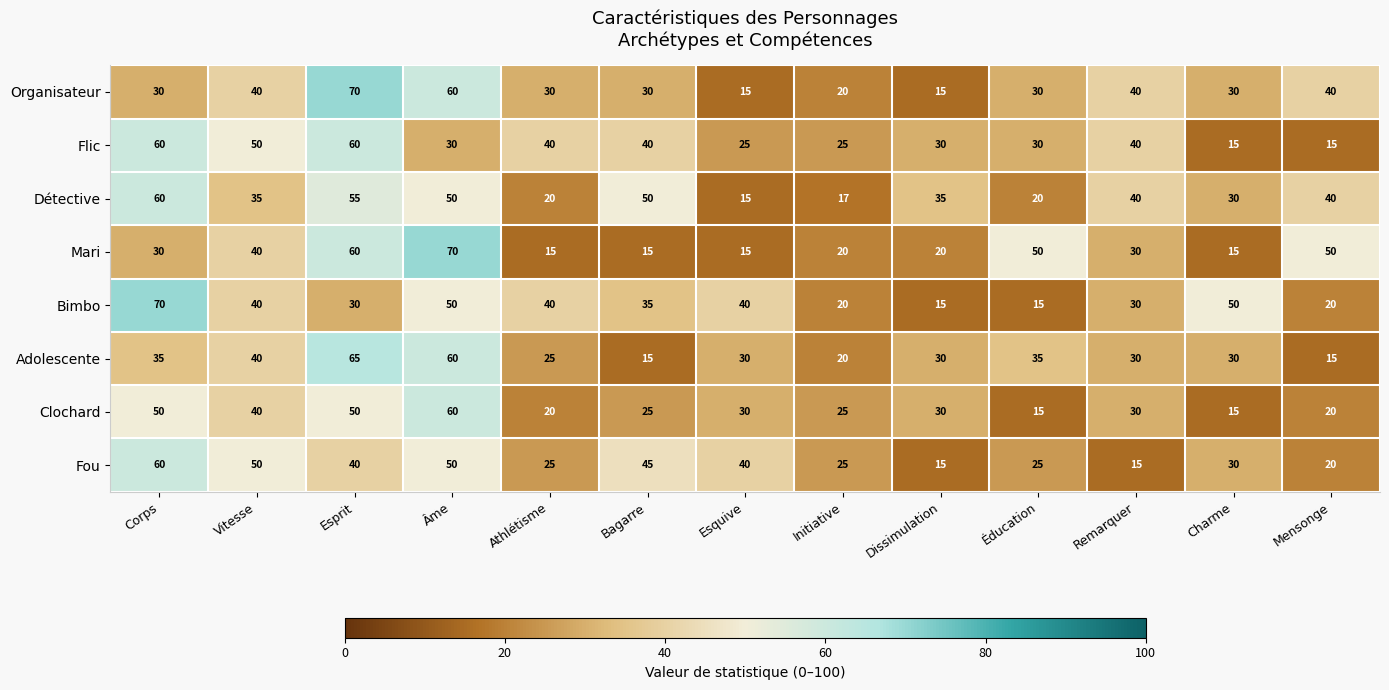

The Détective series shows 50 at Bagarre. True or false?

True